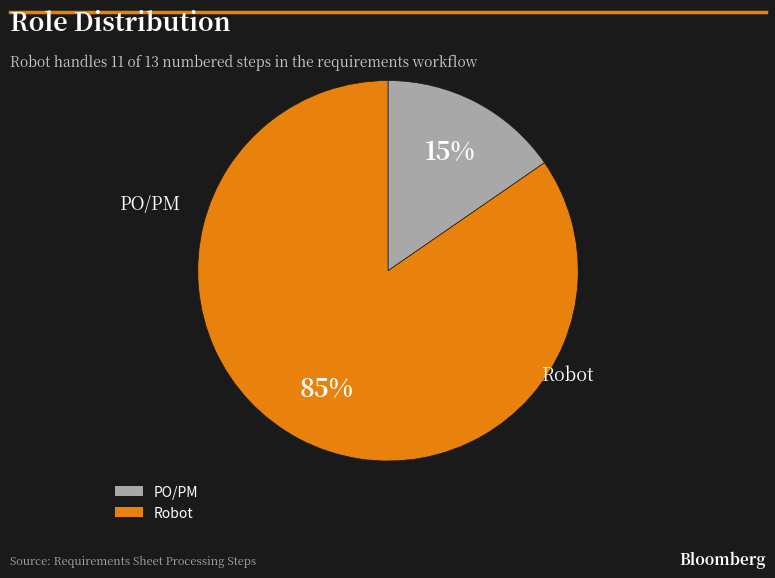

What percentage is the PO/PM slice, to the nearest percent?

15%